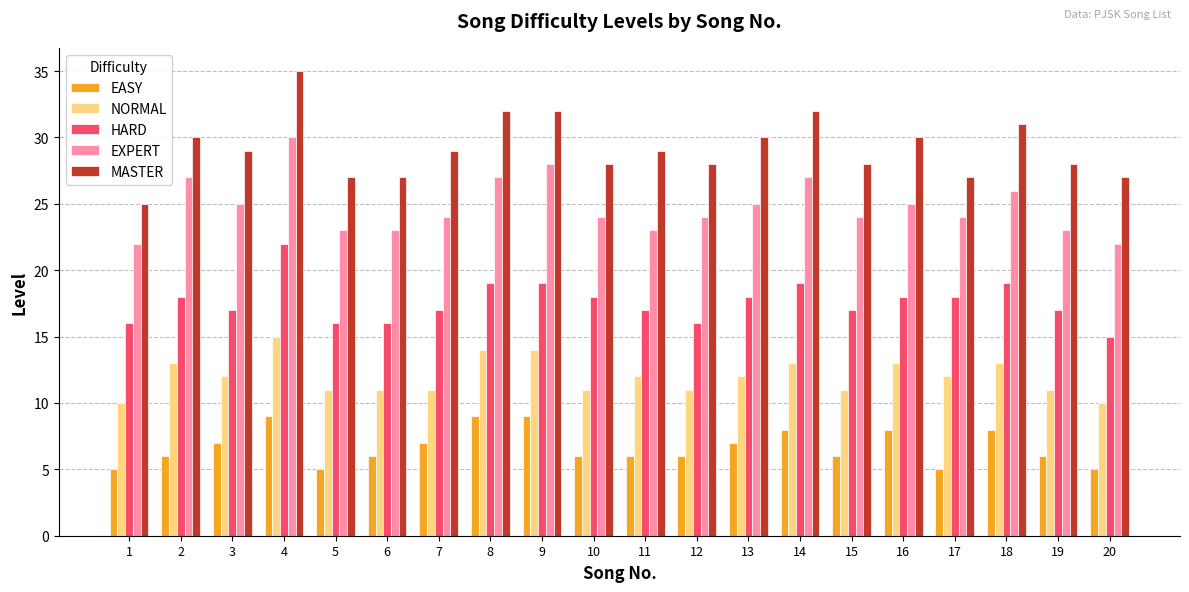

Between 9 and 17, which series saw the biggest shift?

MASTER